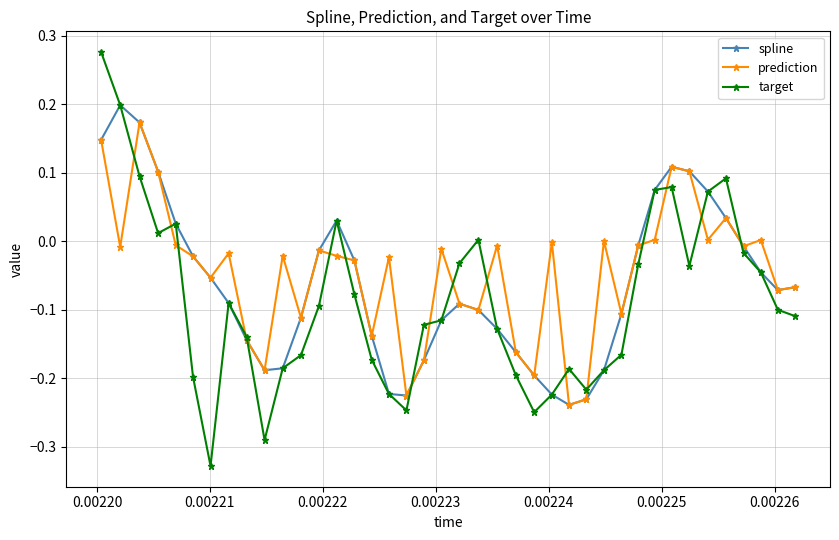

How many interior local peaks does the spline series have?

4